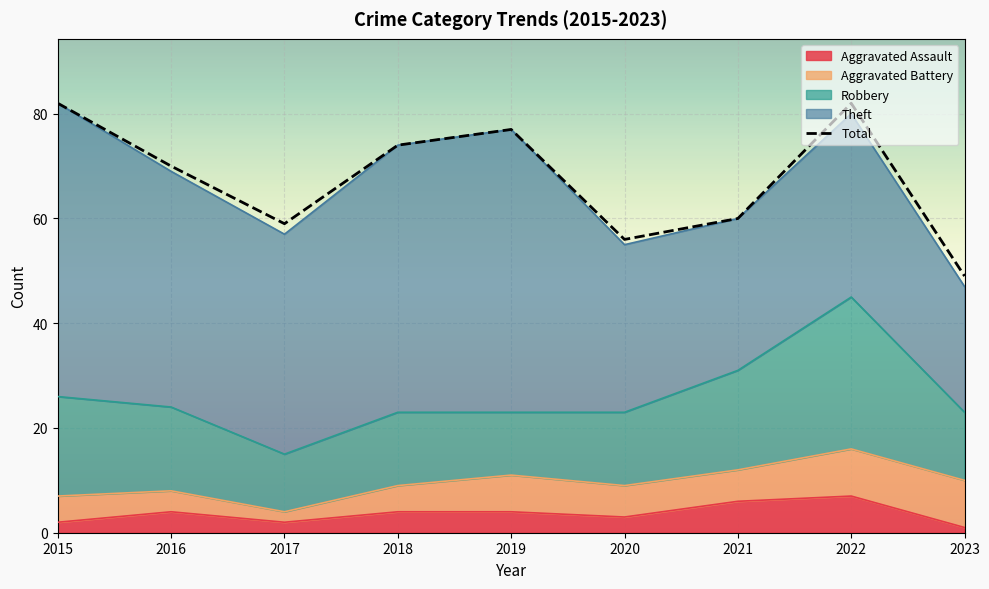

What is the change in value from 2016 to 2018?

+4